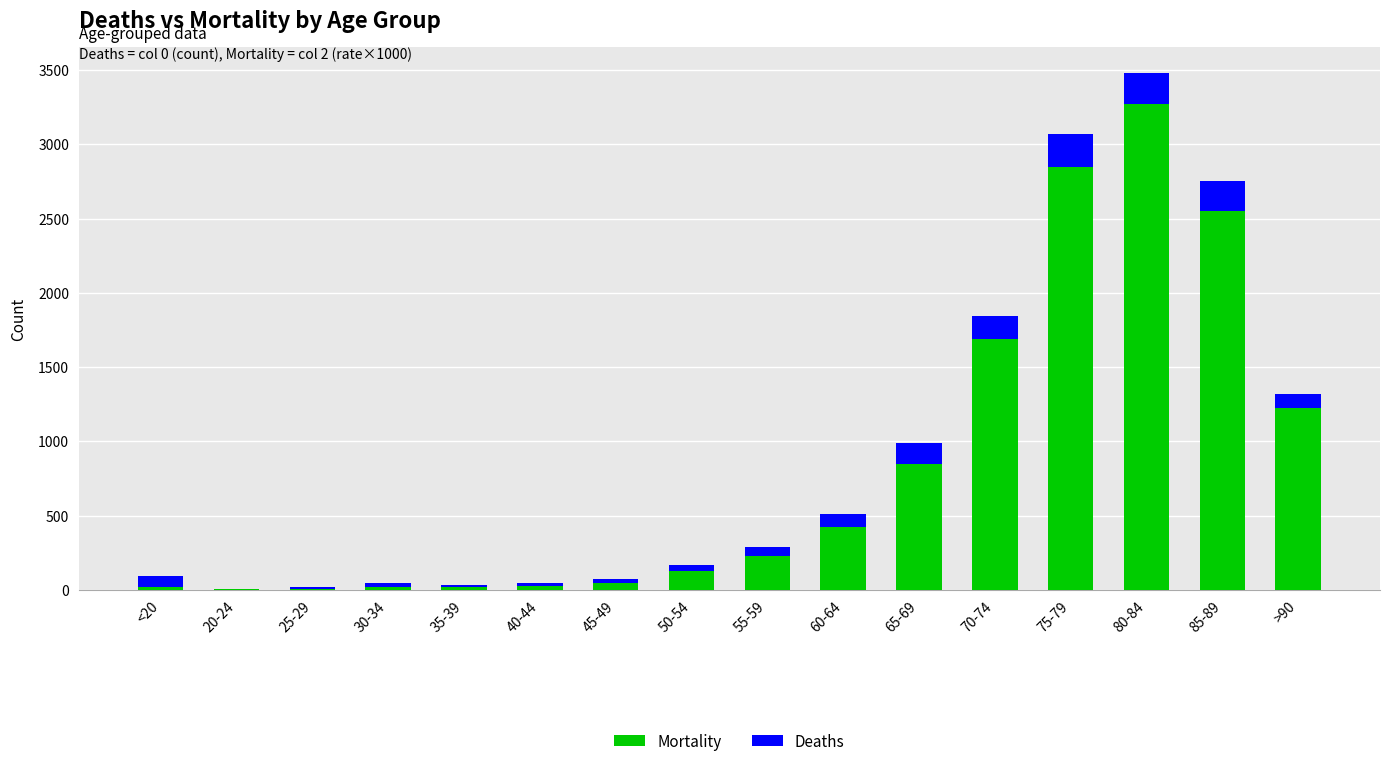

Are the bars grouped side by side (vs. stacked)?

No